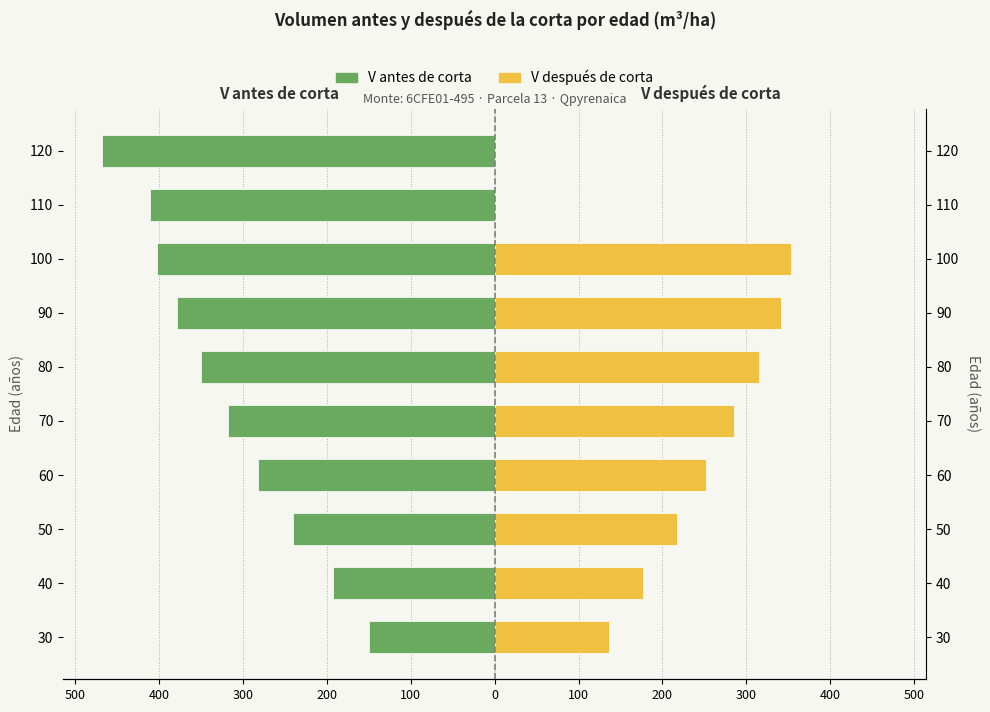

True or false: V antes de corta has a value of -240.0 at 50.

True